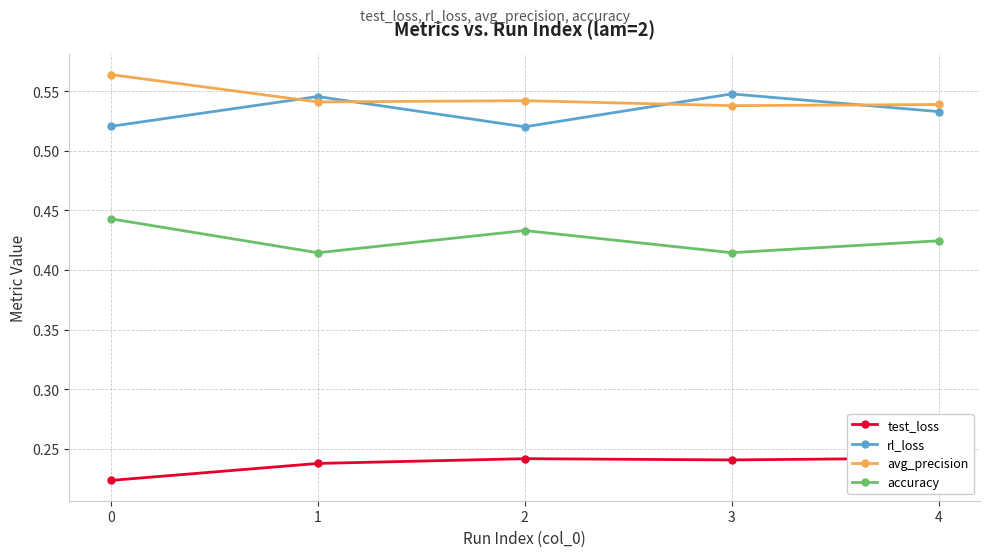

Reading left to right, transcribe all the data shown in this chart.

test_loss: 0.2	0.2	0.2	0.2	0.2
rl_loss: 0.5	0.5	0.5	0.5	0.5
avg_precision: 0.6	0.5	0.5	0.5	0.5
accuracy: 0.4	0.4	0.4	0.4	0.4